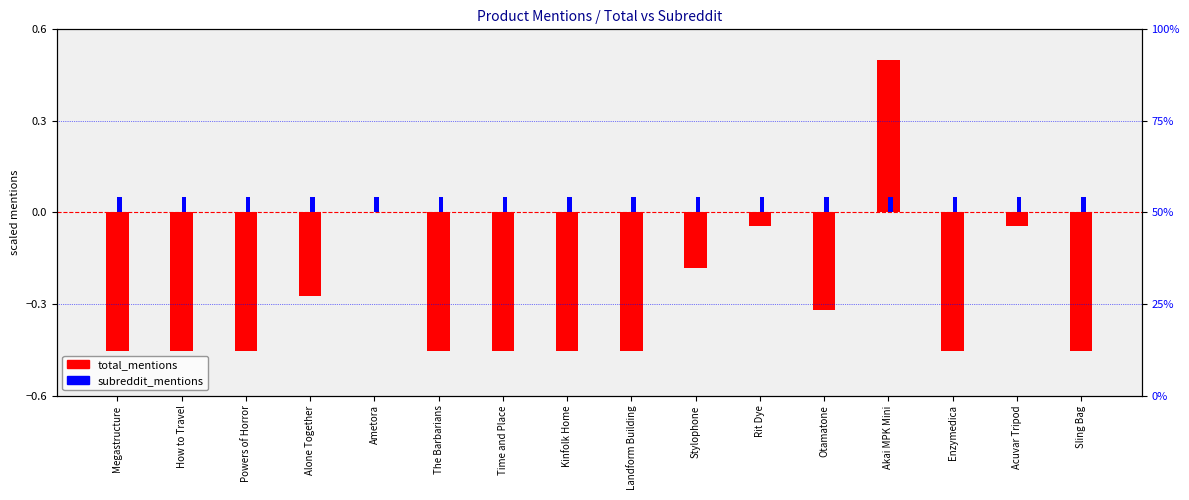

Where does the total_mentions series first go above 0?

Akai MPK Mini